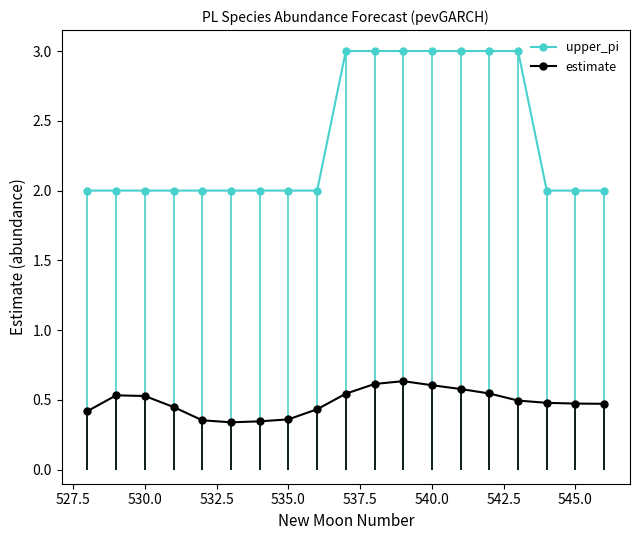

Does the chart have visible grid lines?

No